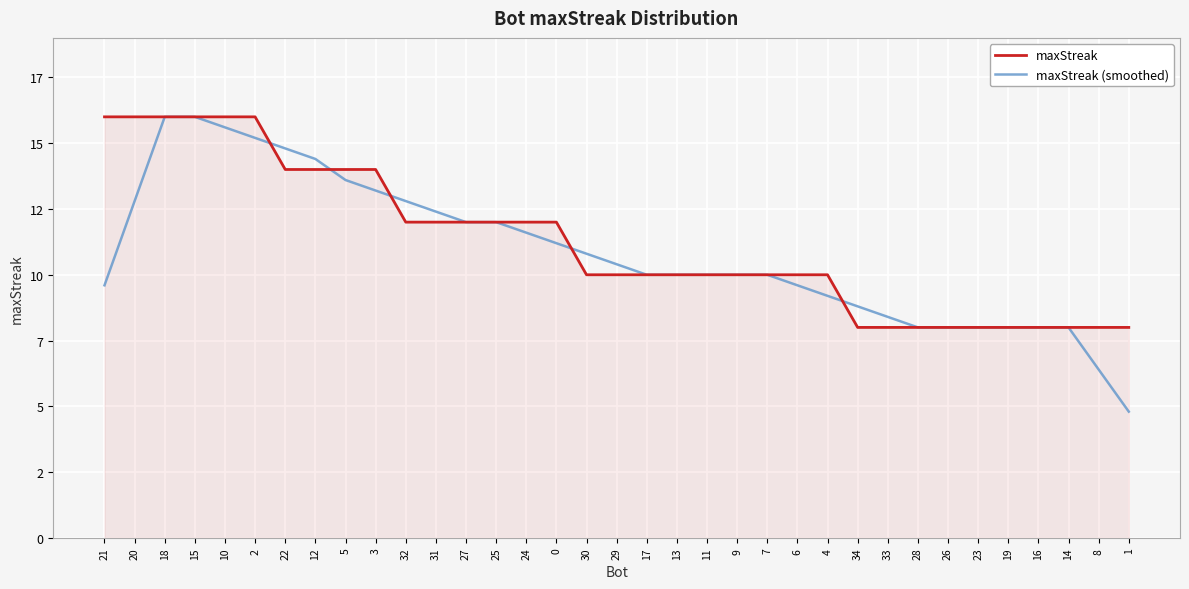

Is this an area chart (filled region under the line)?

Yes